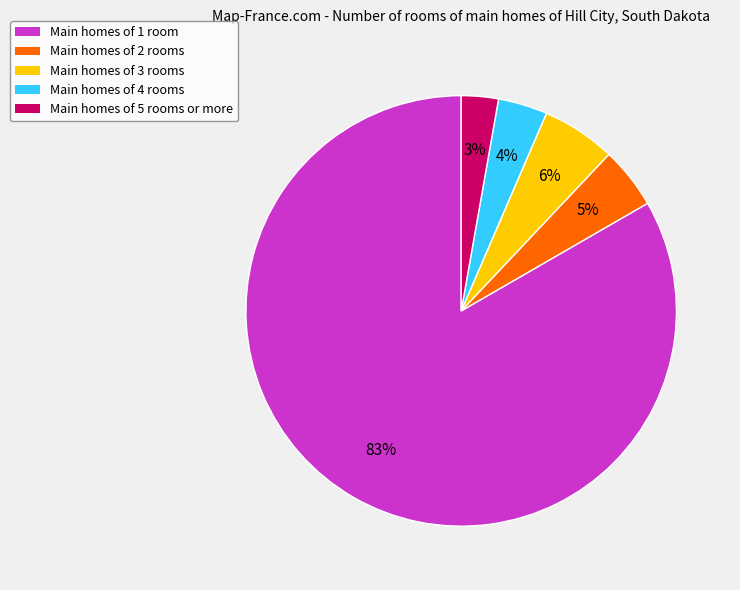

Rank the categories by value from highest to lowest.

Main homes of 1 room, Main homes of 3 rooms, Main homes of 2 rooms, Main homes of 4 rooms, Main homes of 5 rooms or more